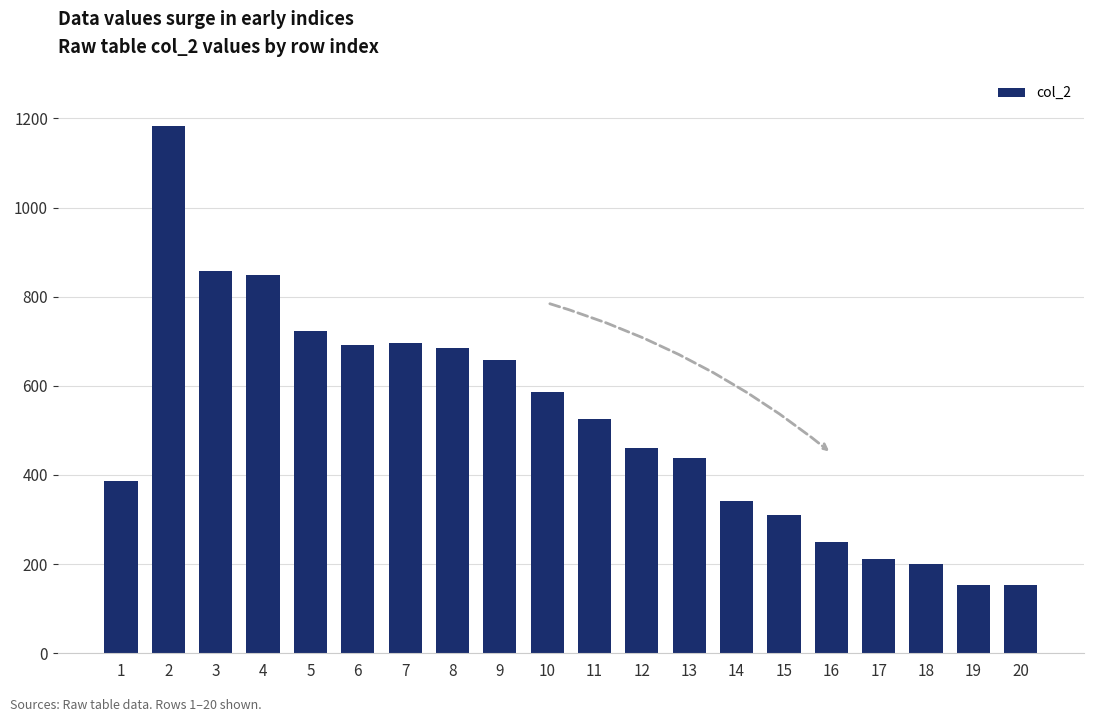

Is it true that the value at 9 is 1076?

False